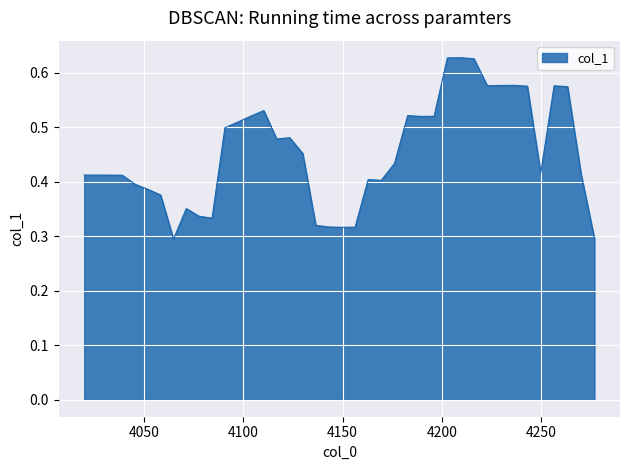

How many lines are shown in the chart?

1